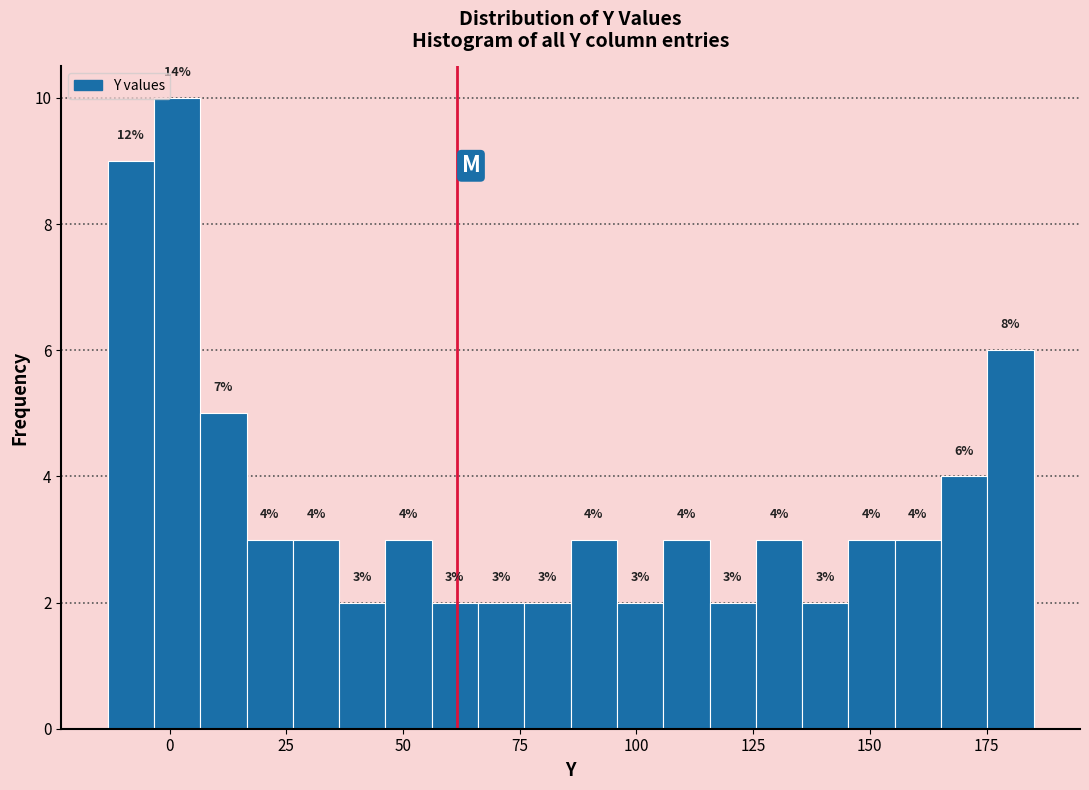

Around what value on the x-axis is the tallest bar? Give the approximate position of its centre, as read against the axis.

0